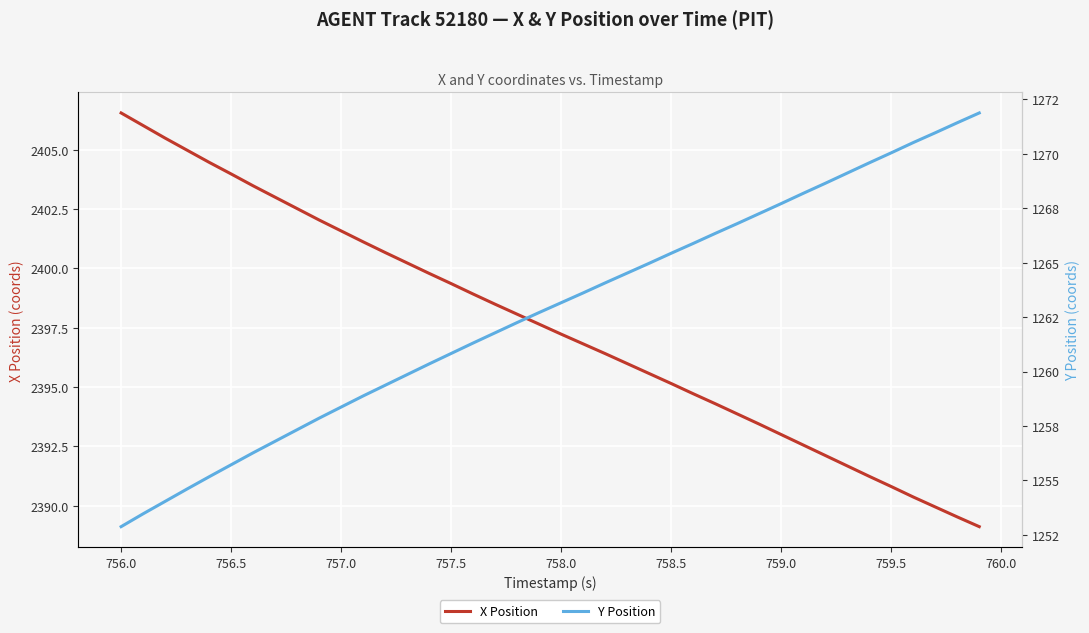

What is the lowest value of the X Position series?

2389.1